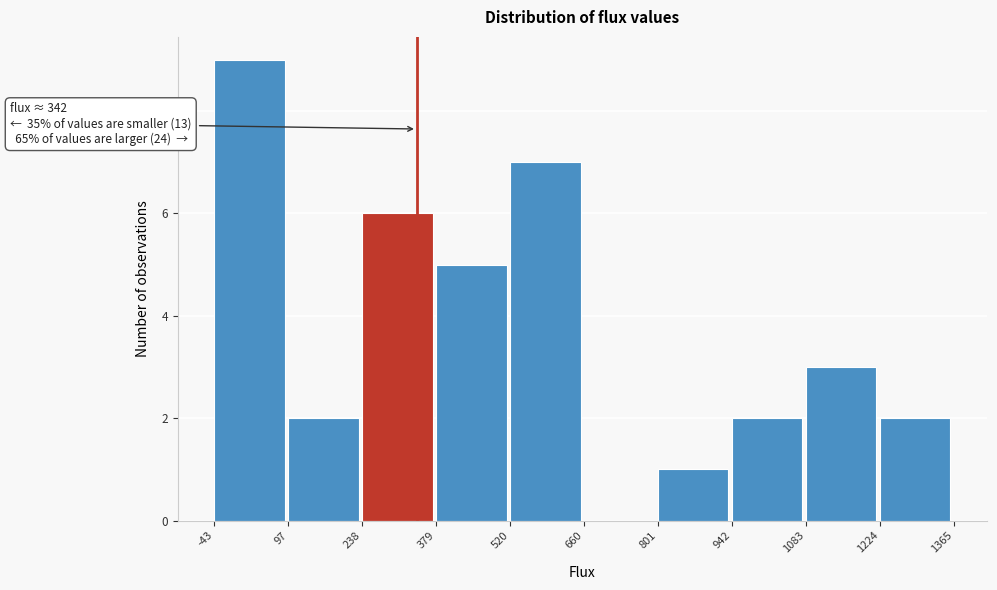

Which range on the x-axis has the tallest bar?

-43 to 97